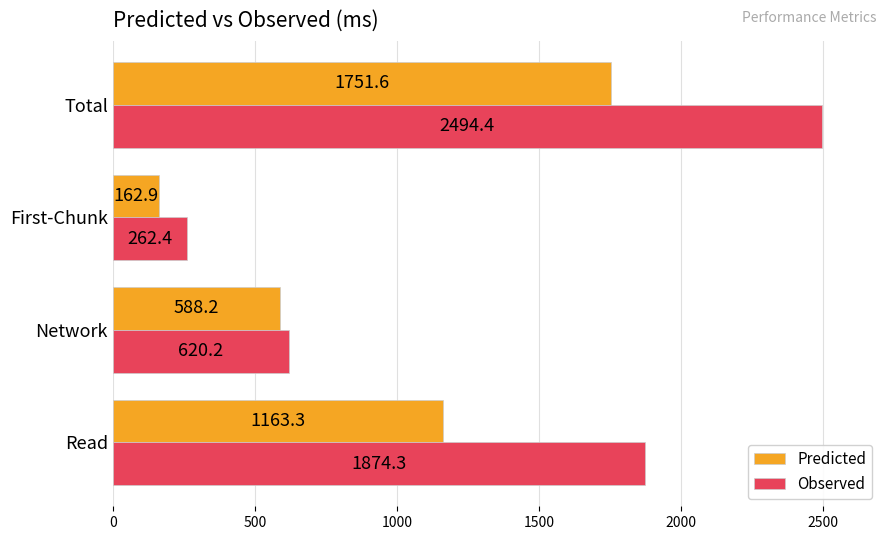

Which category has the highest value in the Predicted series?

Total